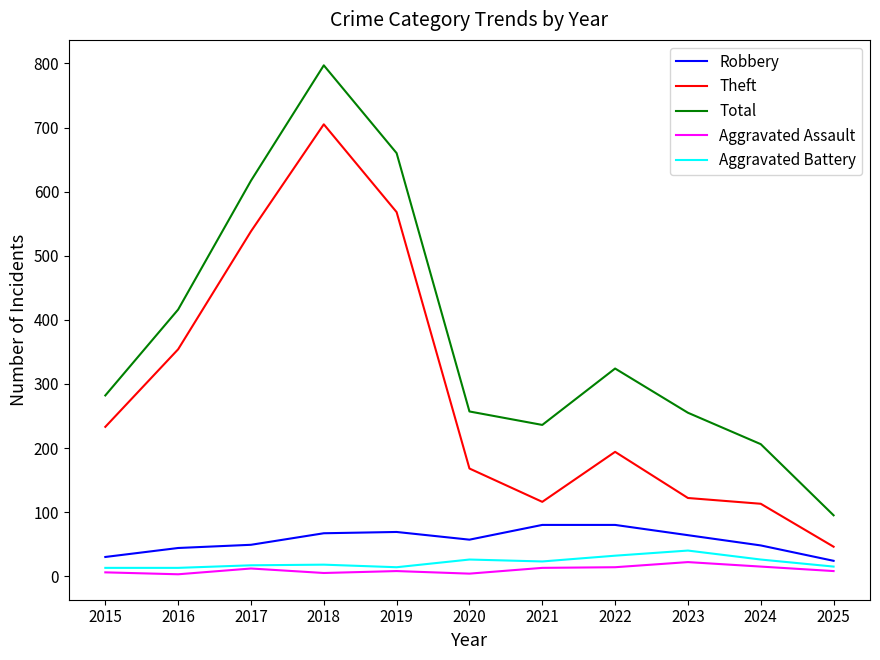

Which series changed the most between 2016 and 2019?

Total